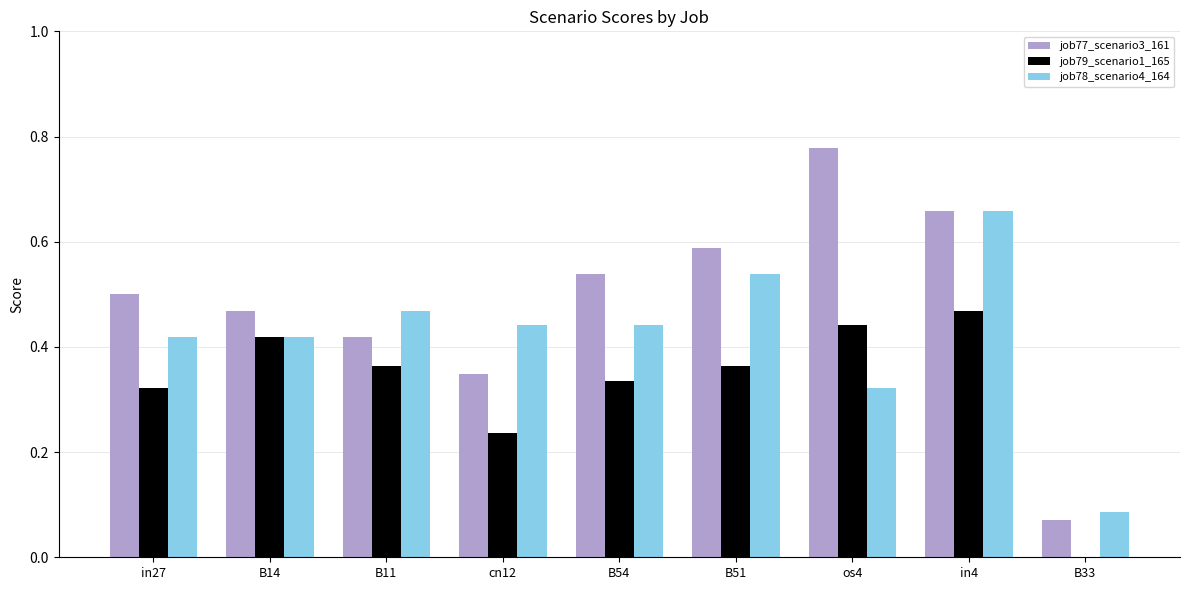

Are the bars horizontal?

No